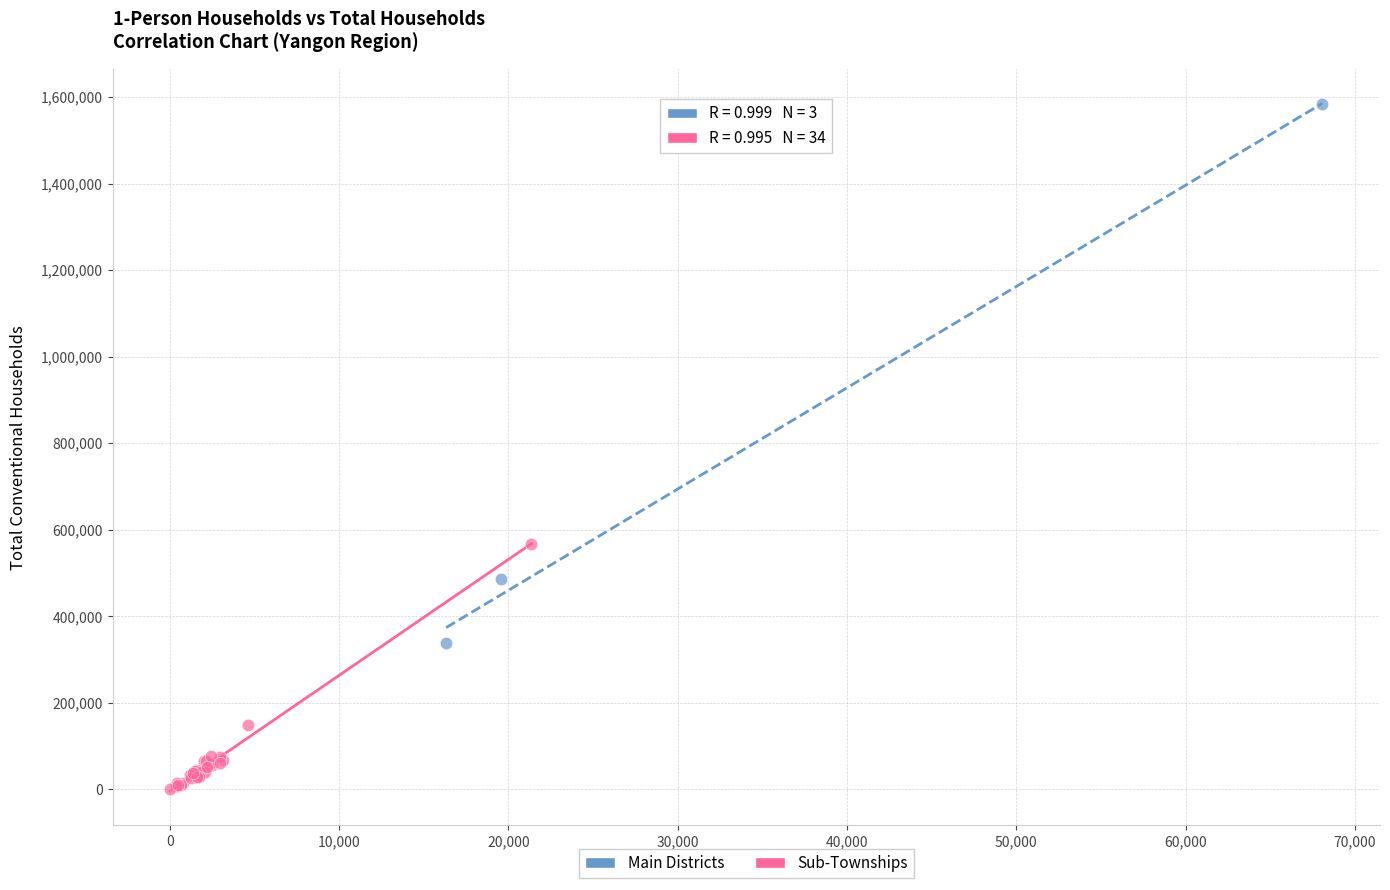

Which series has the widest spread of Y values?

Main Districts